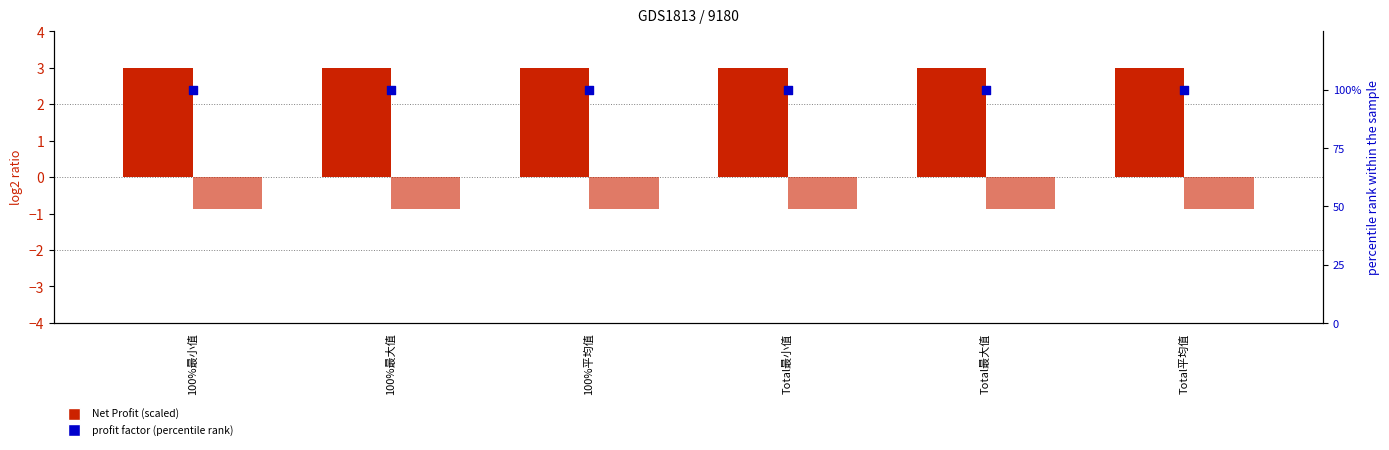

At how many categories does at least one series exceed 43?

6